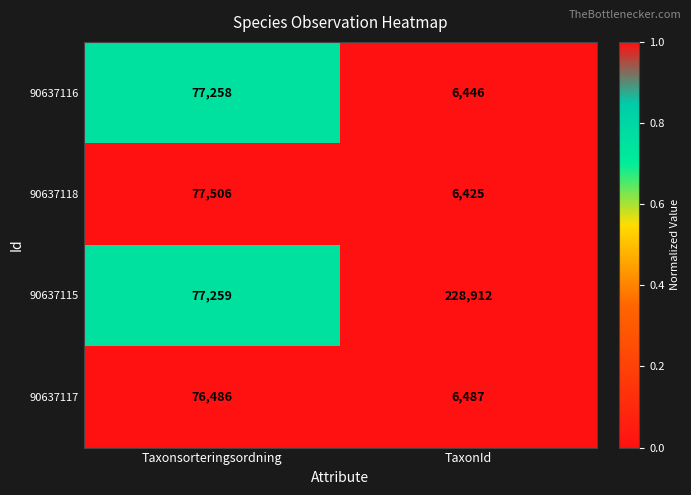

Between Taxonsorteringsordning and TaxonId, which series saw the biggest shift?

90637115